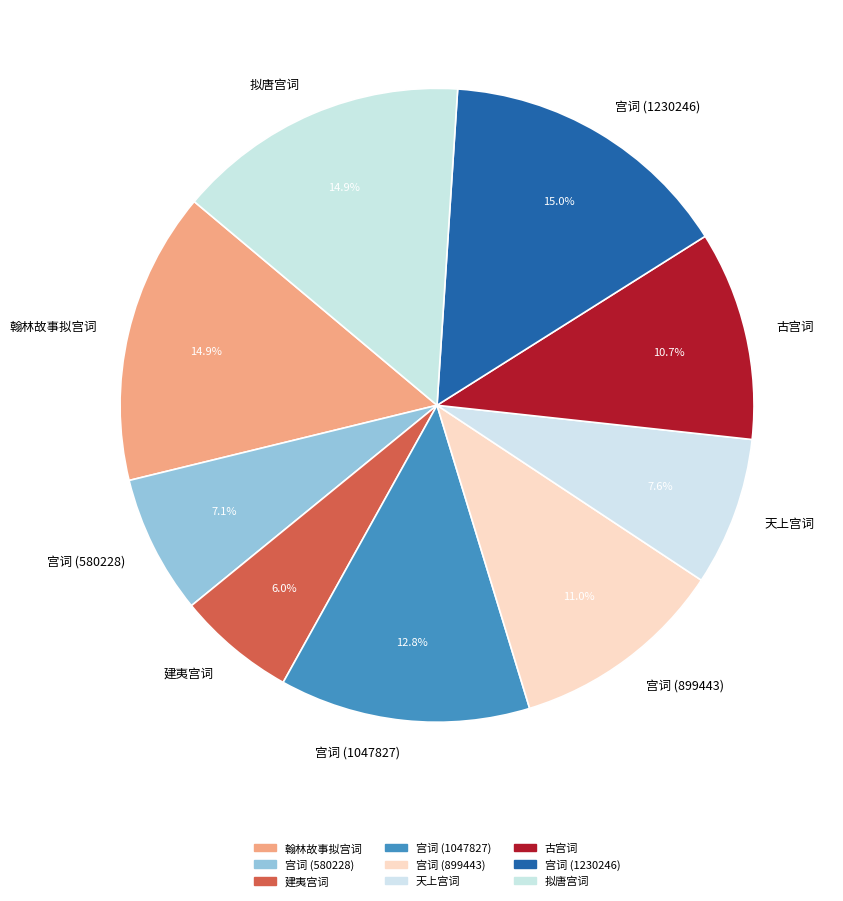

How many segments does this pie chart have?

9